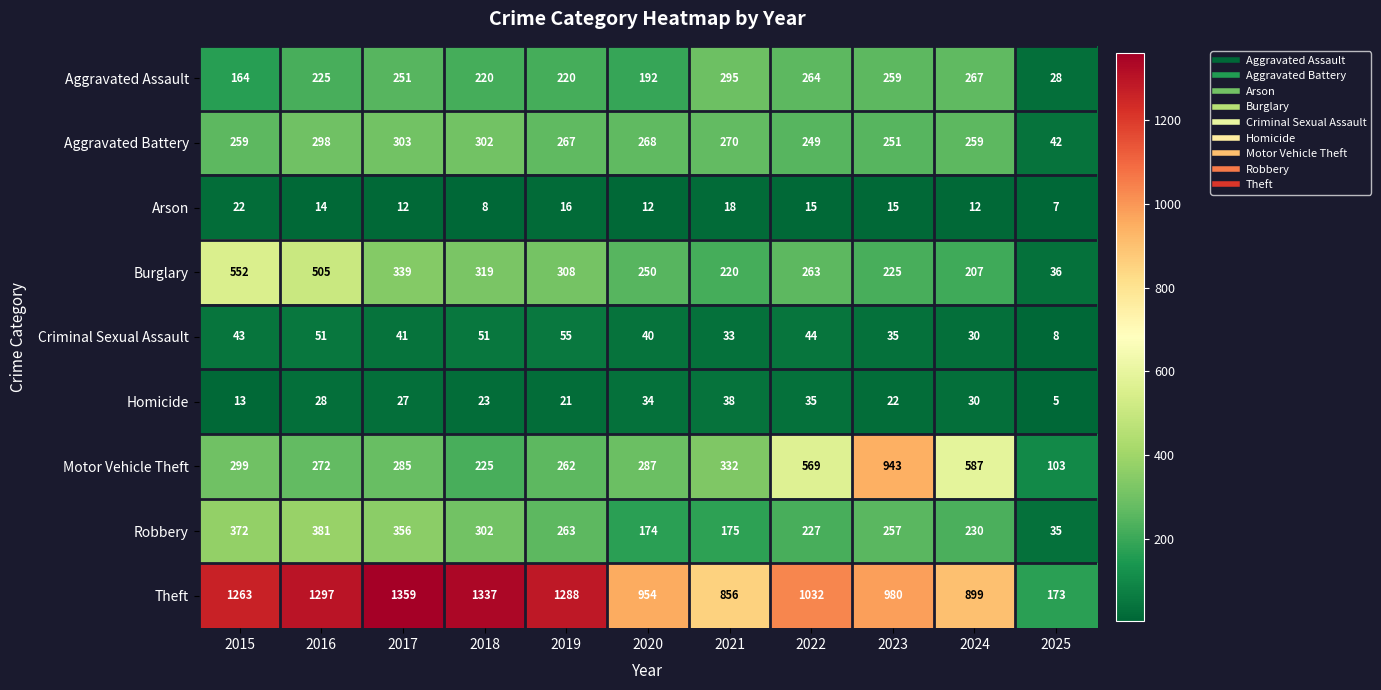

What is the spread (max minus min) of values at 2017?

1347